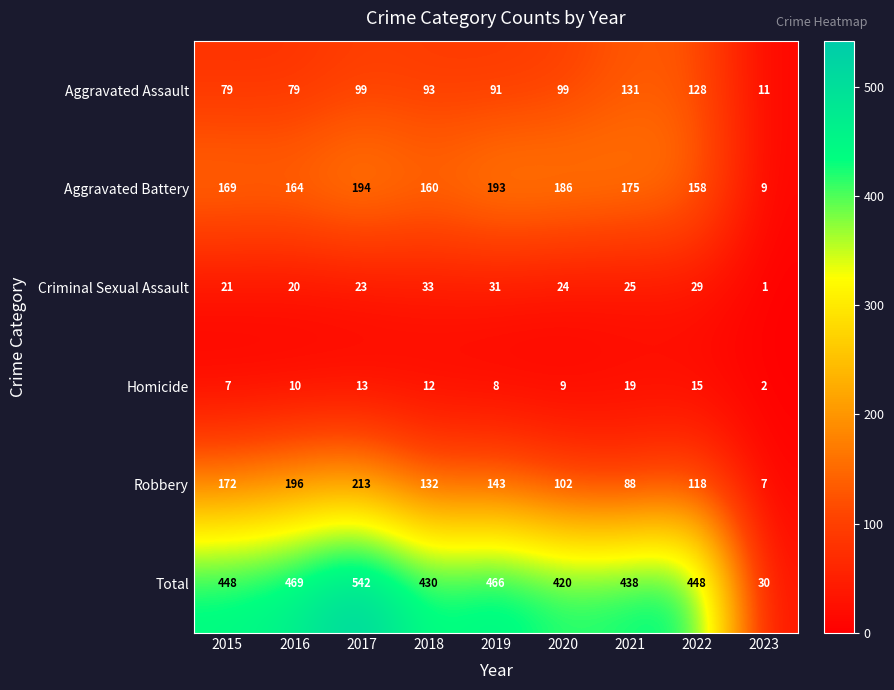

How many distinct data groups are displayed?

6